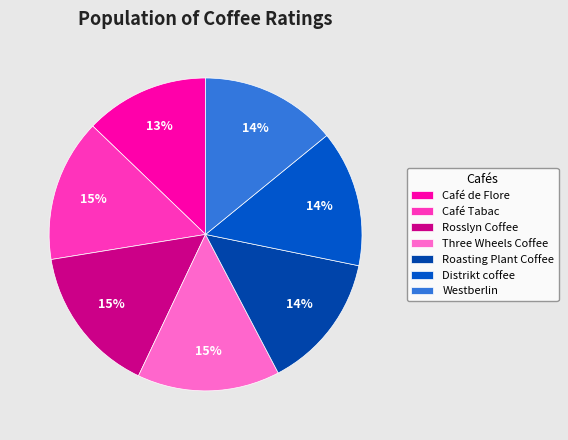

Is it true that Café de Flore is 2% of the pie?

False